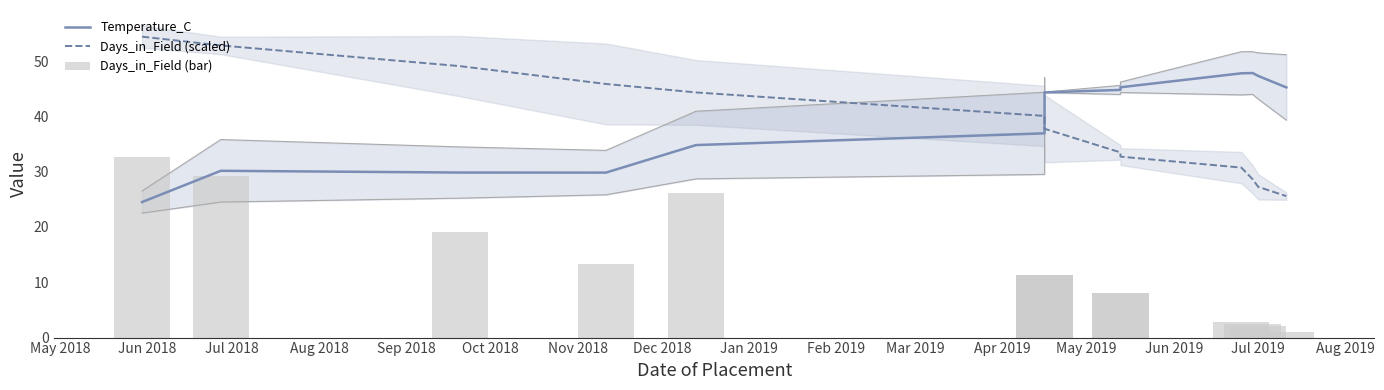

Reading left to right, transcribe all the data shown in this chart.

Temperature_C: 24.5	30.1	29.8	29.8	34.8	36.9	40.7	44.3	44.8	45.2	47.8	47.8	47.3	45.2
Days_in_Field (scaled): 54.4	52.8	49.1	45.8	44.3	40.1	38.2	37.8	33.5	32.7	30.7	28.6	27.2	25.6
Days_in_Field (bar): 32.6	29.3	19.1	13.3	26.2	11.3	11.3	11.3	8.0	8.0	2.9	2.4	2.2	1.0